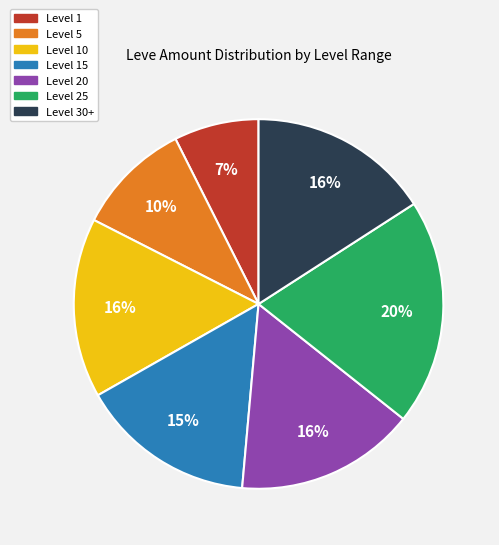

Is there any slice that represents more than half of the pie?

No